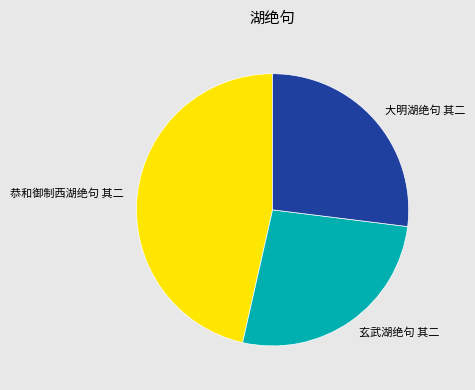

The 大明湖绝句 其二 slice represents 27% of the pie. True or false?

True